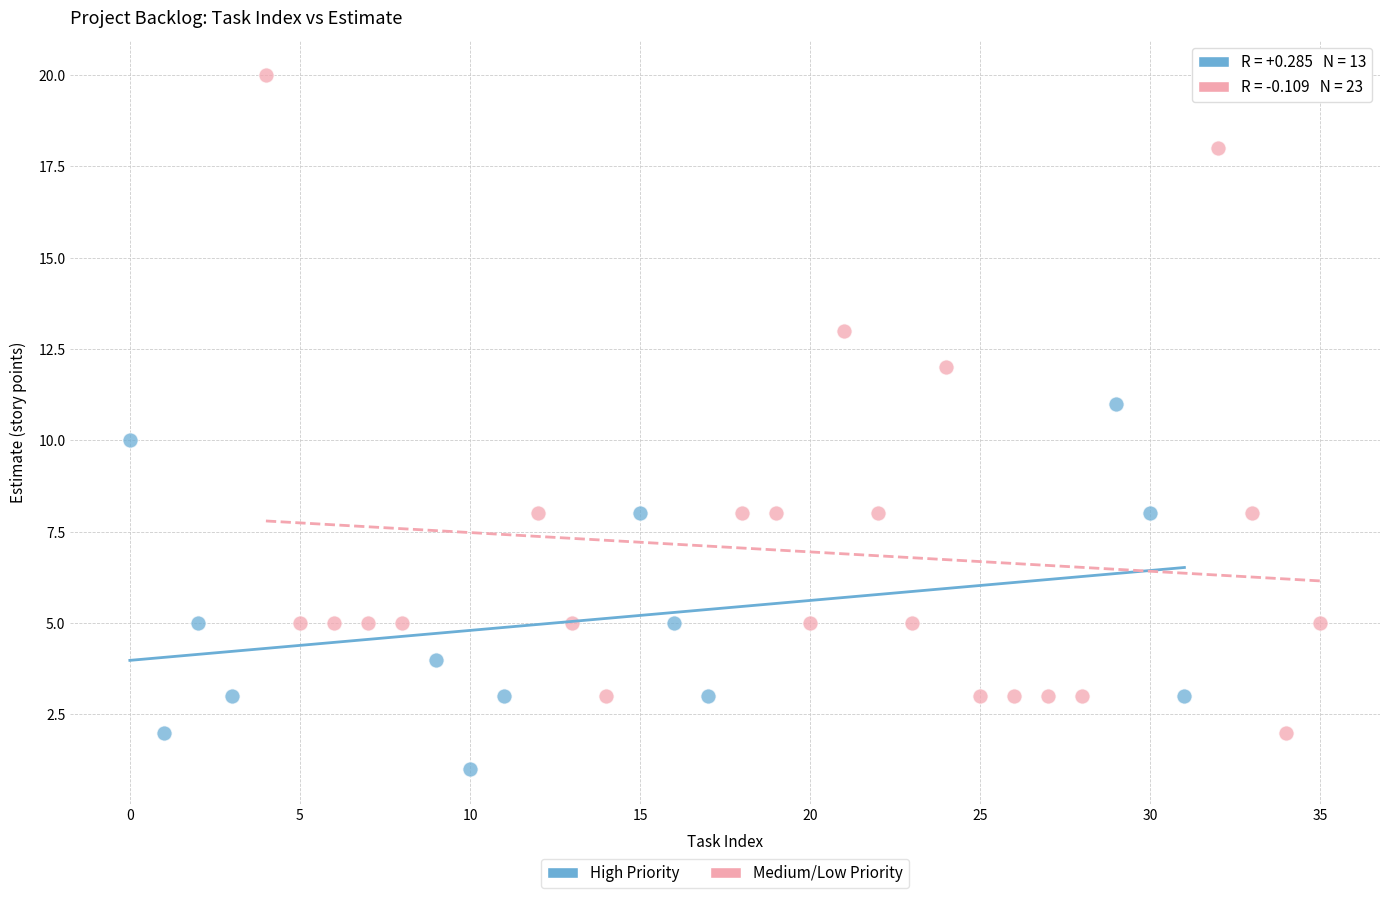

Which series has the largest Y range (max minus min)?

Medium/Low Priority